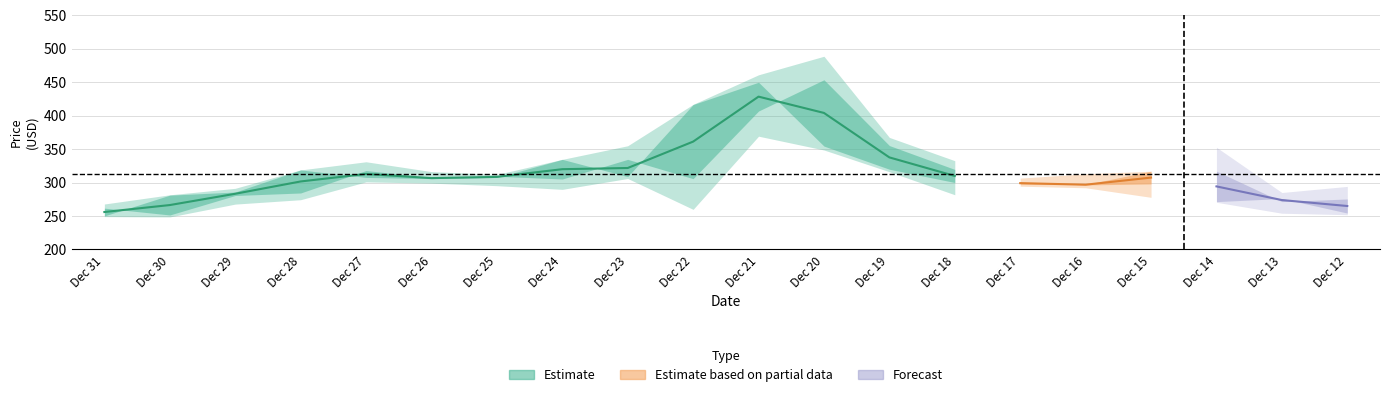

At which category does the chart reach its peak across all series?

Dec 20